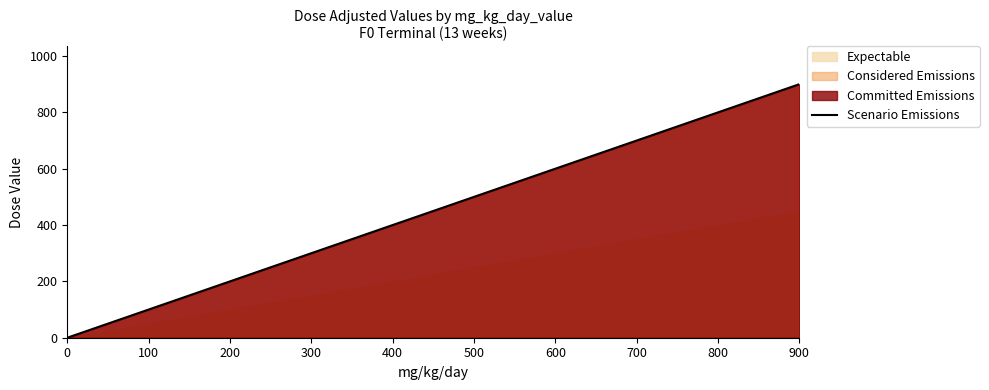

True or false: there are more than 0 points higher than both neighbors.

False